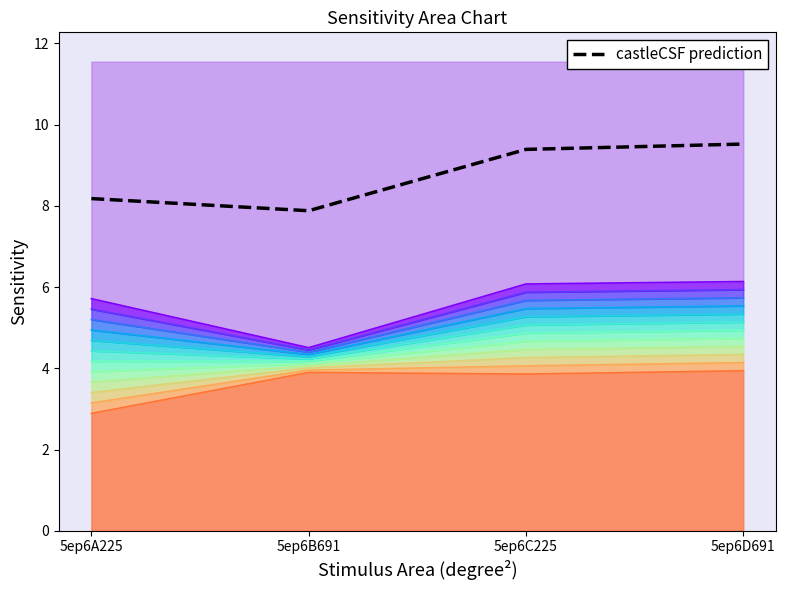

True or false: the data shows 9.5 at 5ep6D691.

True